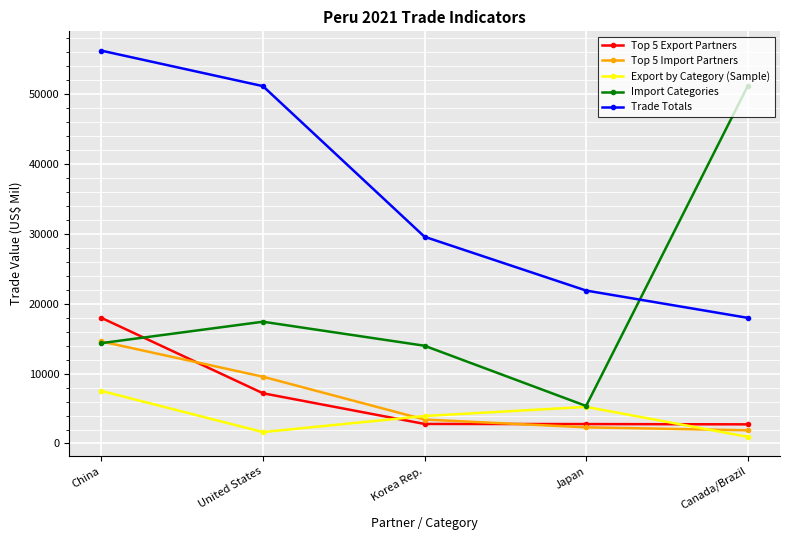

Does the chart have visible grid lines?

Yes